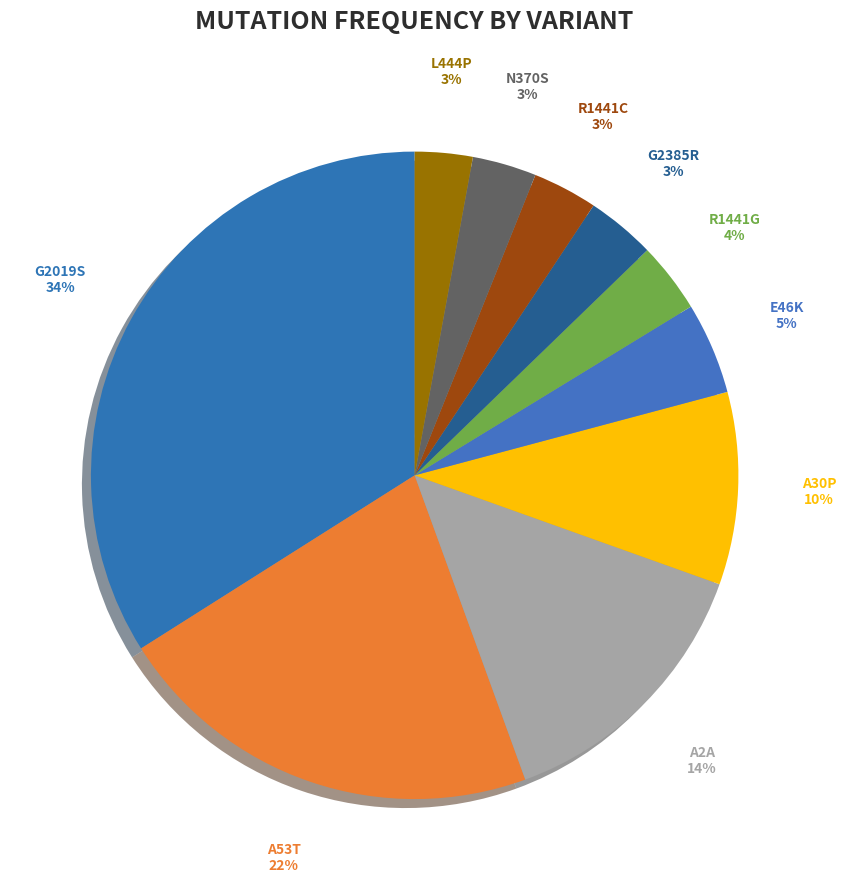

To the nearest percent, what is the difference between the largest and smallest slice percentages?

31%